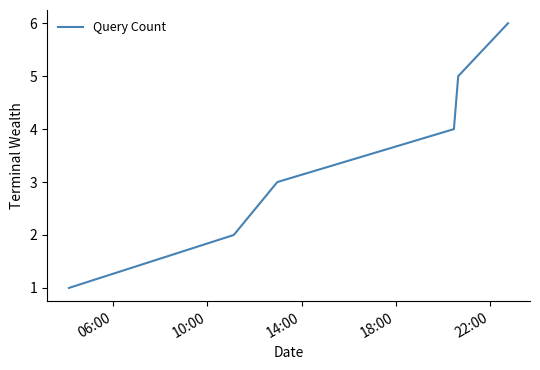

What is the sum of all values?

21